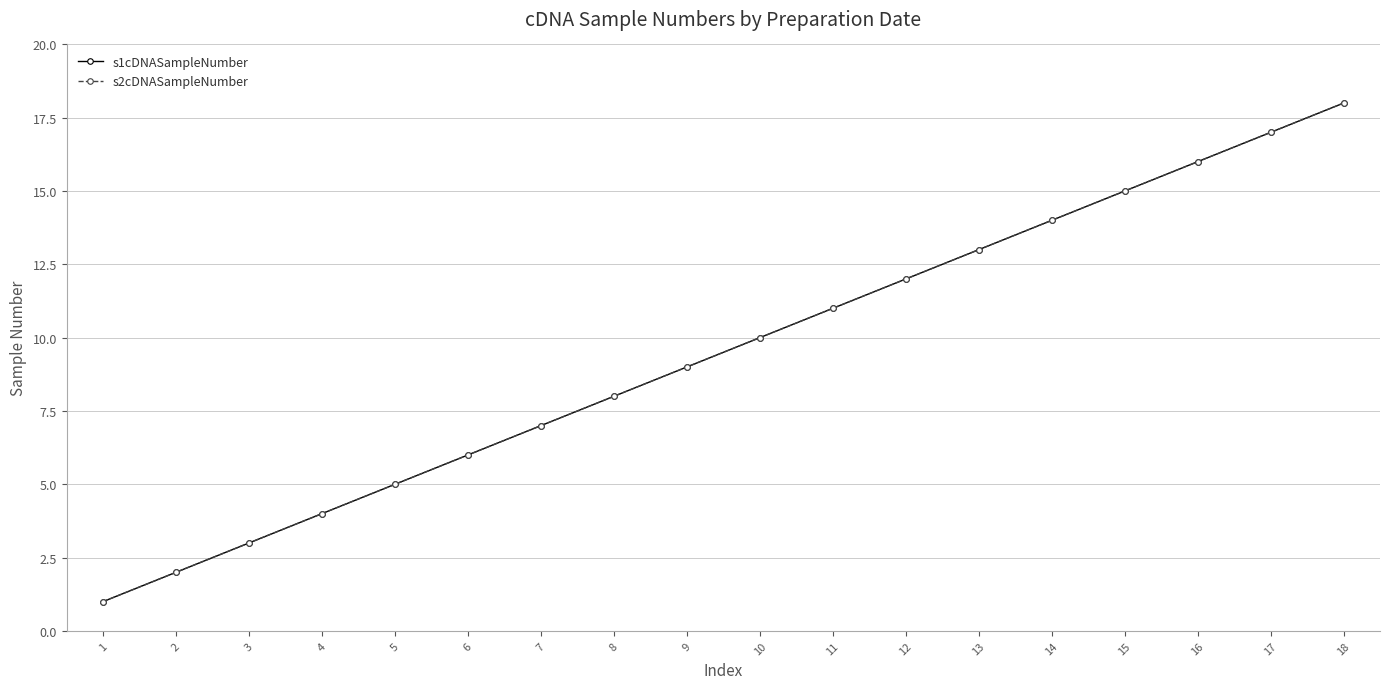

What is the greatest value displayed?

18